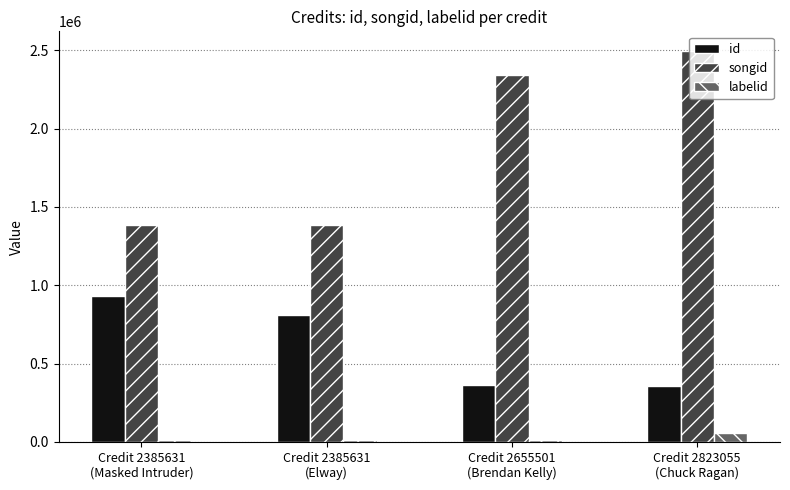

What is the value of the songid bar at the 2nd from the left?

1382209